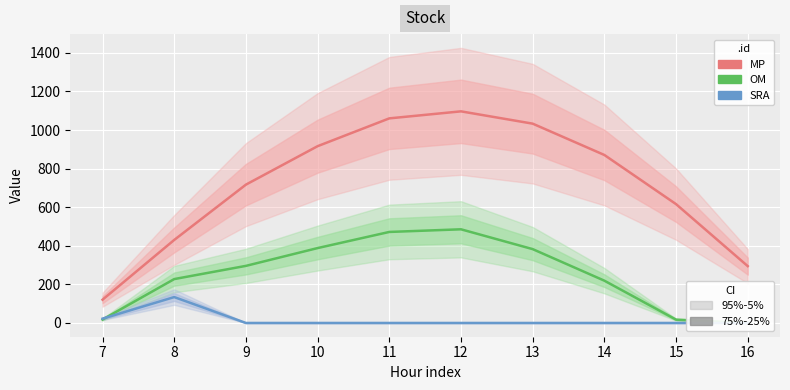

True or false: OM has a value of 297.0 at 11.

False